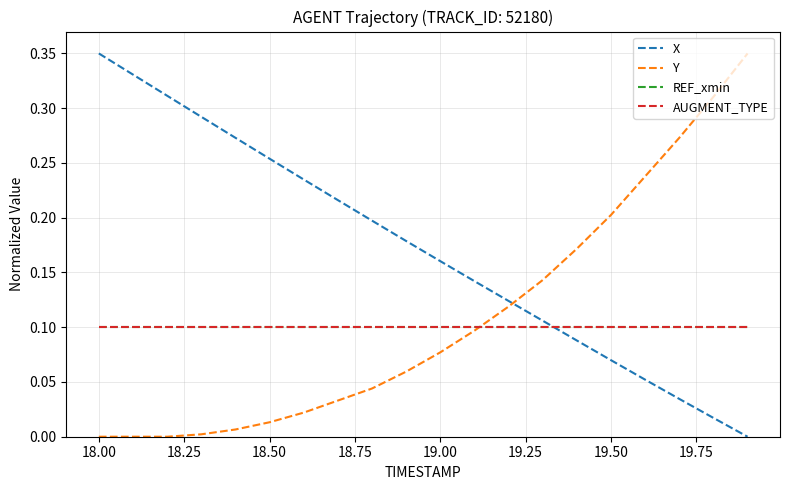

Reading right to left, list all the values displayed in this chart.

X: 0.0	0.0	0.0	0.1	0.1	0.1	0.1	0.1	0.1	0.2	0.2	0.2	0.2	0.2	0.3	0.3	0.3	0.3	0.3	0.3
Y: 0.3	0.3	0.3	0.2	0.2	0.2	0.1	0.1	0.1	0.1	0.1	0.0	0.0	0.0	0.0	0.0	0.0	0.0	0.0	0.0
REF_xmin: 0.1	0.1	0.1	0.1	0.1	0.1	0.1	0.1	0.1	0.1	0.1	0.1	0.1	0.1	0.1	0.1	0.1	0.1	0.1	0.1
AUGMENT_TYPE: 0.1	0.1	0.1	0.1	0.1	0.1	0.1	0.1	0.1	0.1	0.1	0.1	0.1	0.1	0.1	0.1	0.1	0.1	0.1	0.1